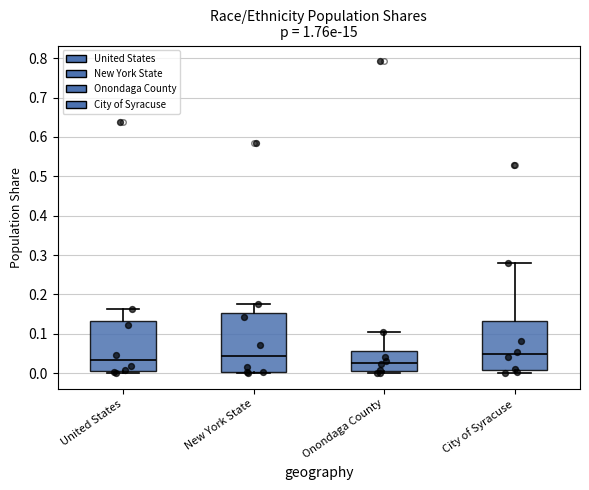

Comparing the boxes themselves (not the whiskers), which one is the tallest?

New York State